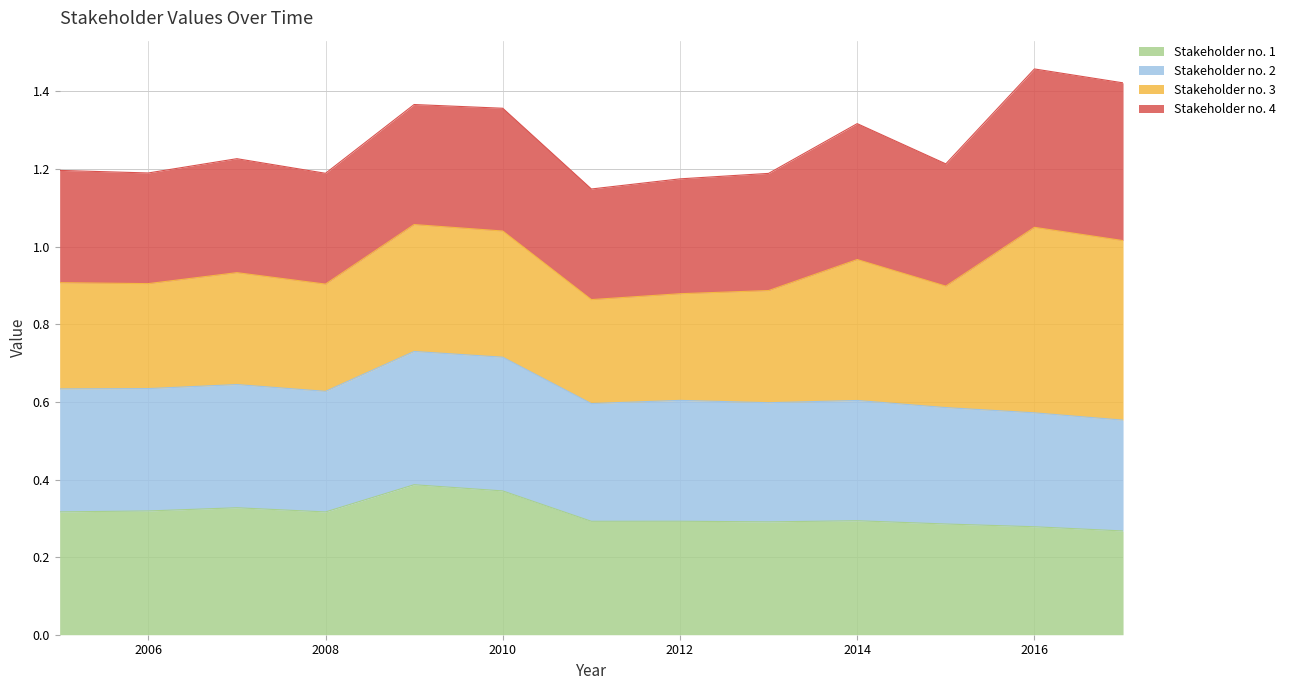

At which category does Stakeholder no. 2 reach its first local valley?

2008